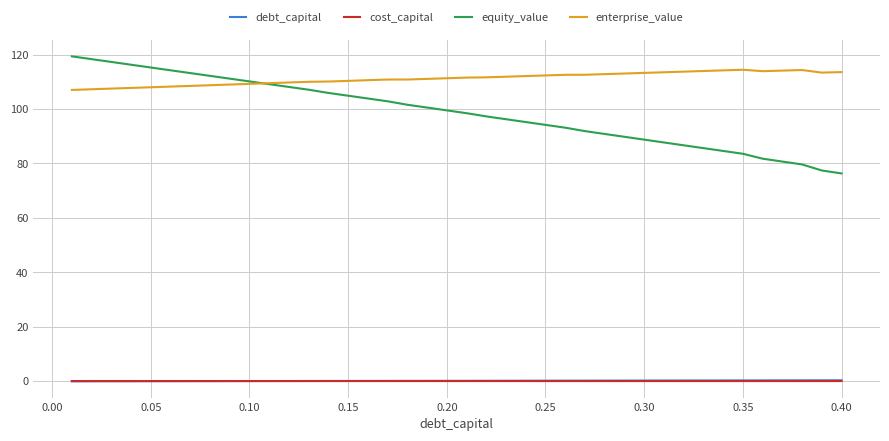

Which series has the largest total across all categories?

enterprise_value